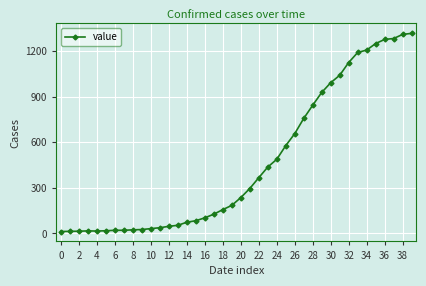

Is this an area chart (filled region under the line)?

No